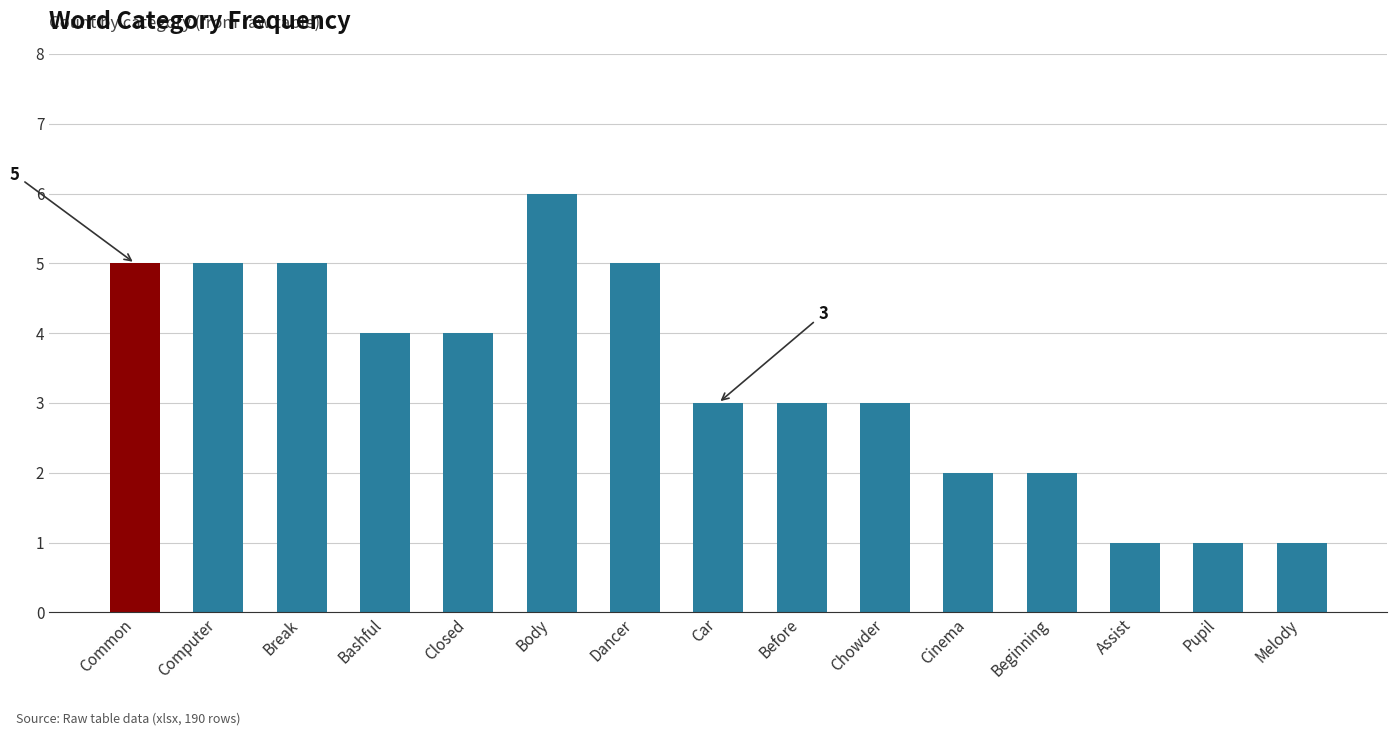

How many values are between 2 and 5?

11